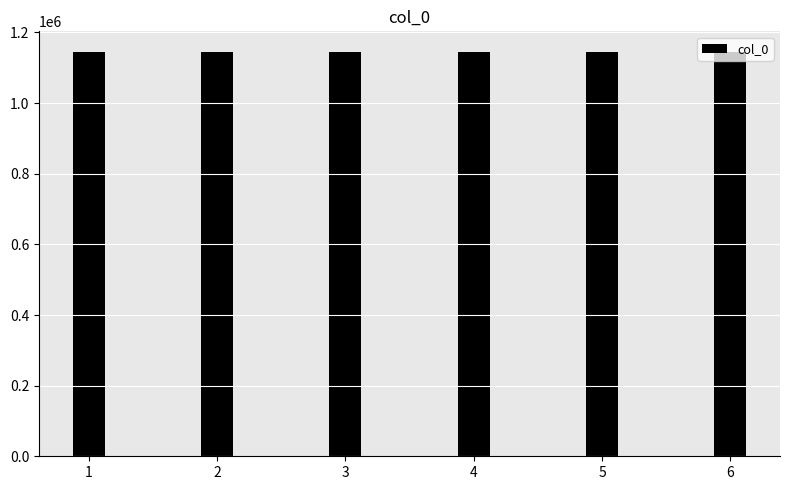

What is the sum of all values?

6874498